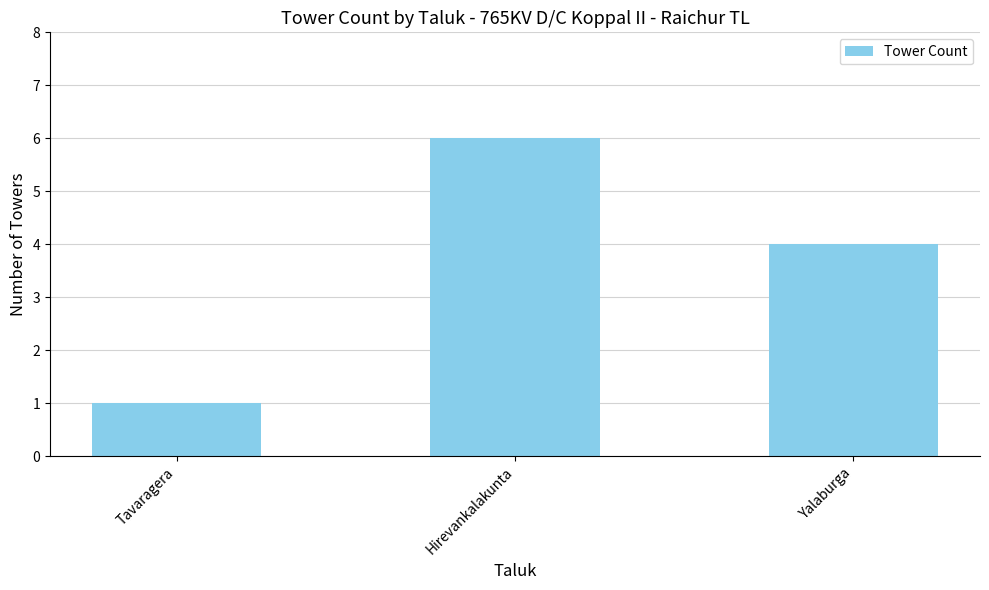

List the labels in order of value, smallest first.

Tavaragera, Yalaburga, Hirevankalakunta